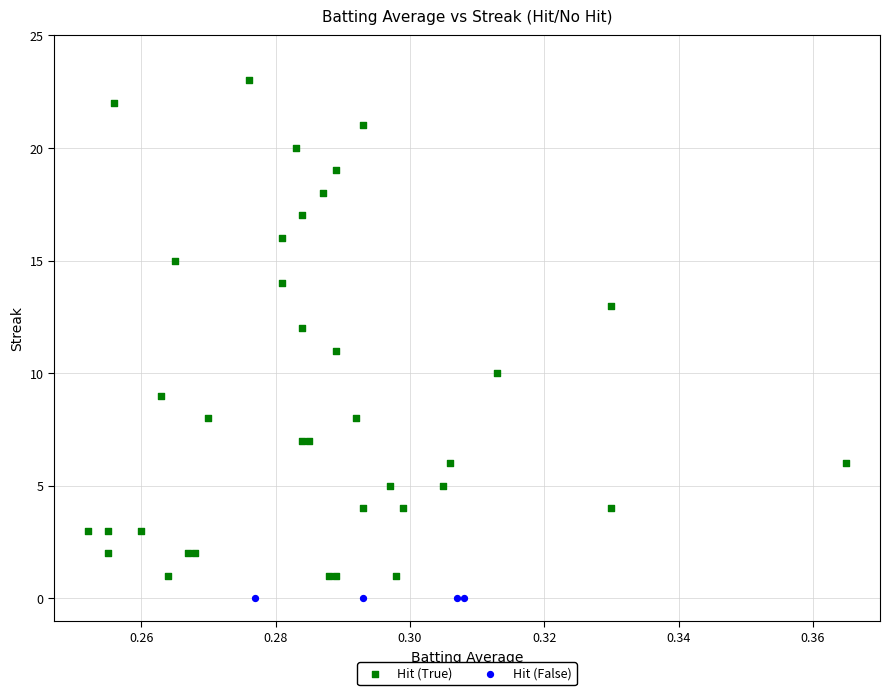

What are all the series names shown in the legend?

Hit (True), Hit (False)